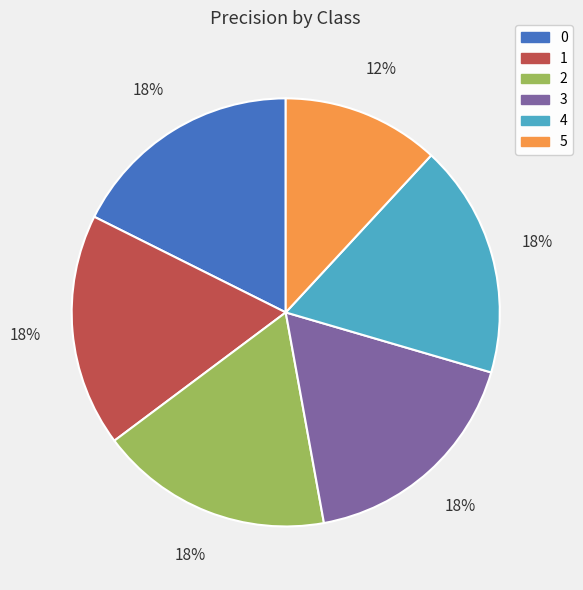

True or false: 5 accounts for 25% of the total.

False